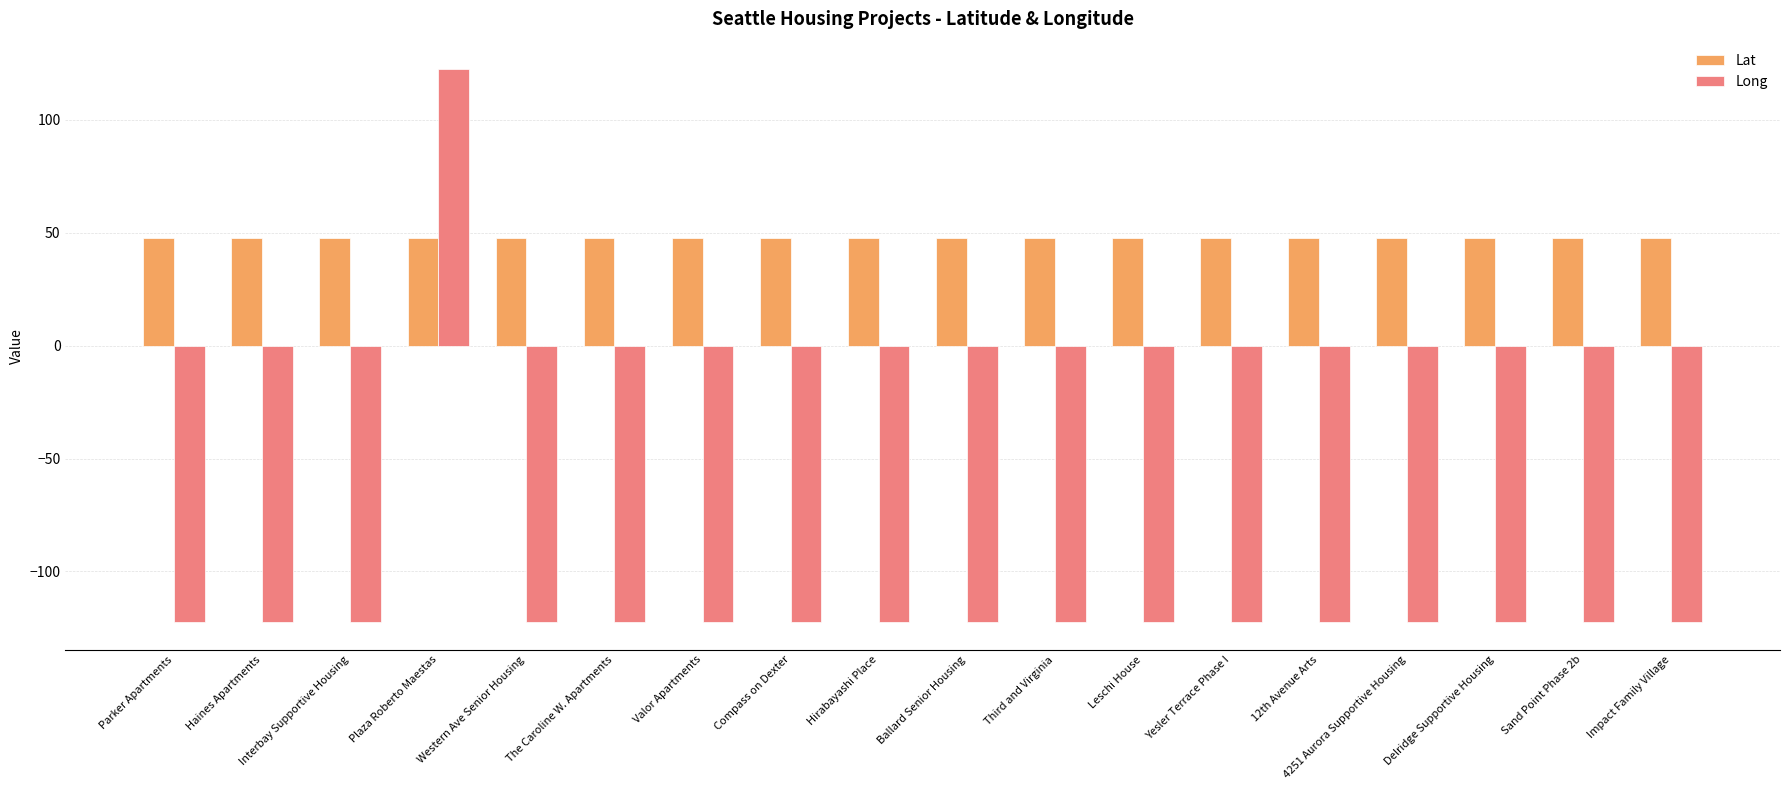

What is the label of the 18th bar from the right?

Parker Apartments